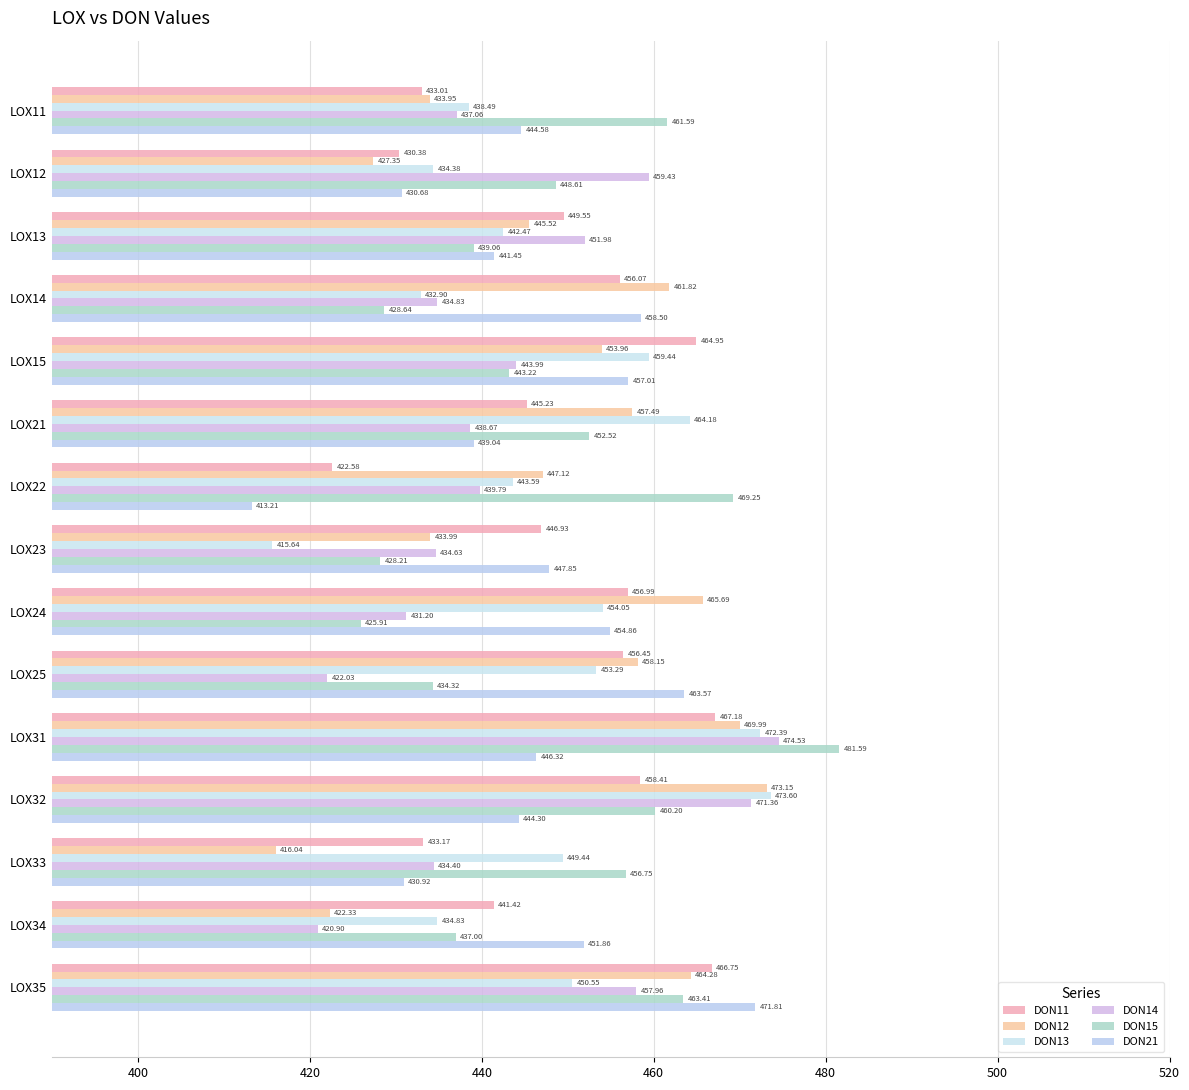

How many values in the DON13 series are below 449?

7